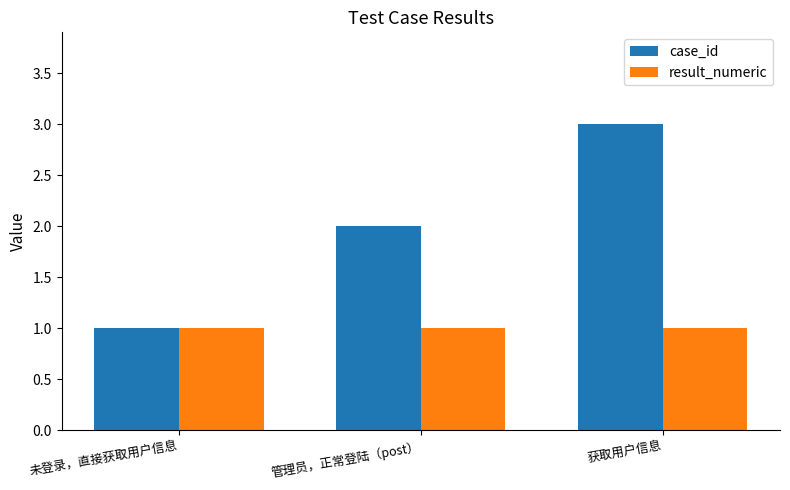

Which category has the highest value across all series?

获取用户信息